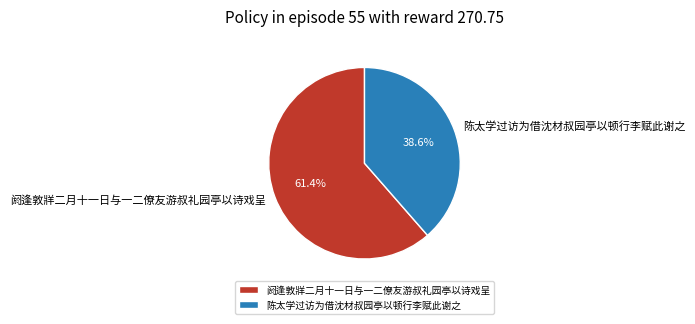

Is it true that 陈太学过访为借沈材叔园亭以顿行李赋此谢之 is 24% of the pie?

False